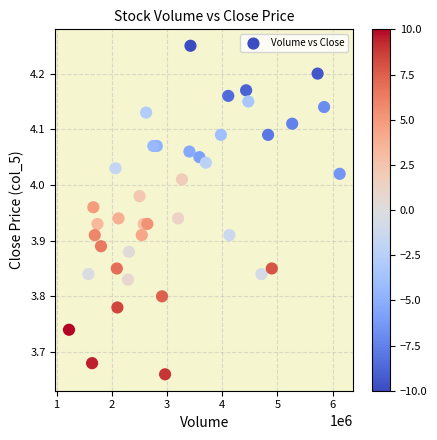

What is the range of Y values (max minus min)?

0.6